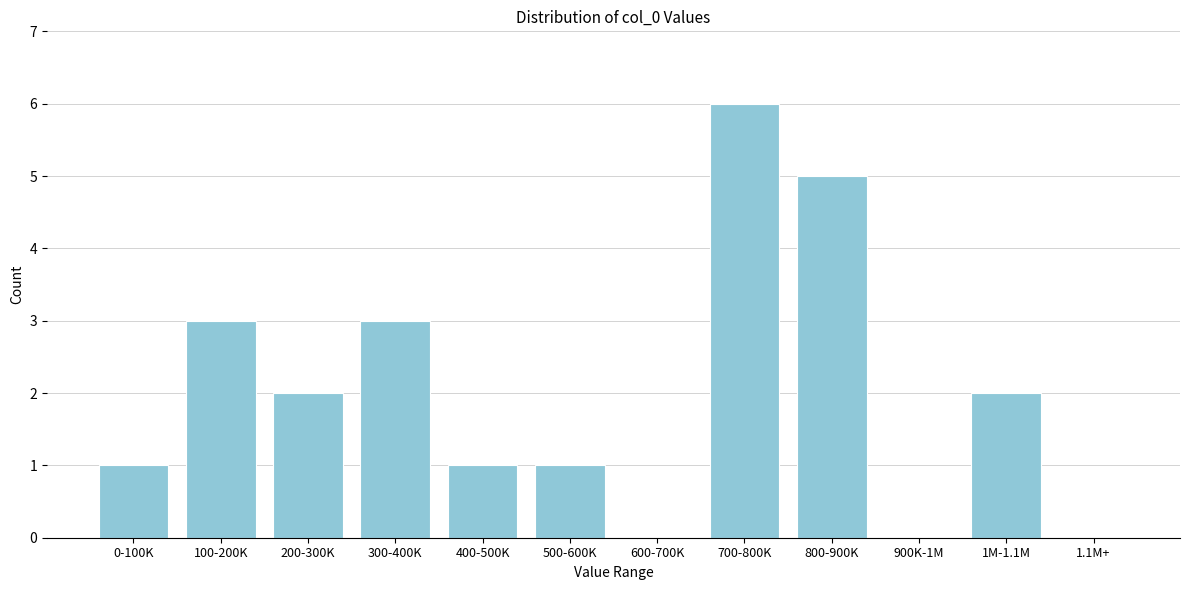

Reading left to right, what are all the values shown in this chart?

0-100K=1	100-200K=3	200-300K=2	300-400K=3	400-500K=1	500-600K=1	600-700K=0	700-800K=6	800-900K=5	900K-1M=0	1M-1.1M=2	1.1M+=0